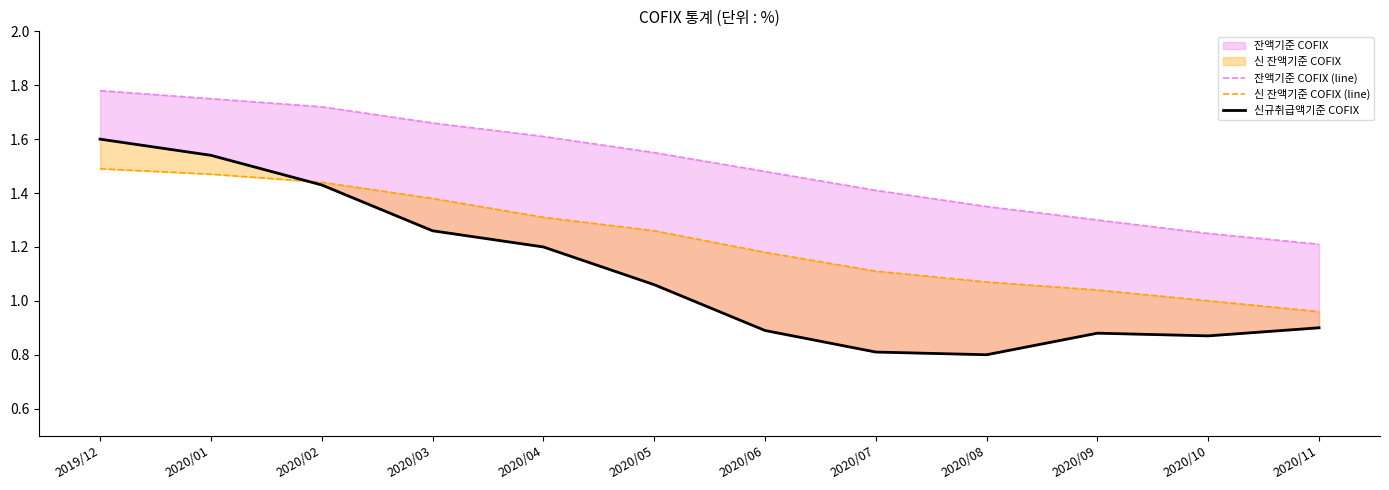

At which label is 신 잔액기준 COFIX (line) closest to 1?

2020/10